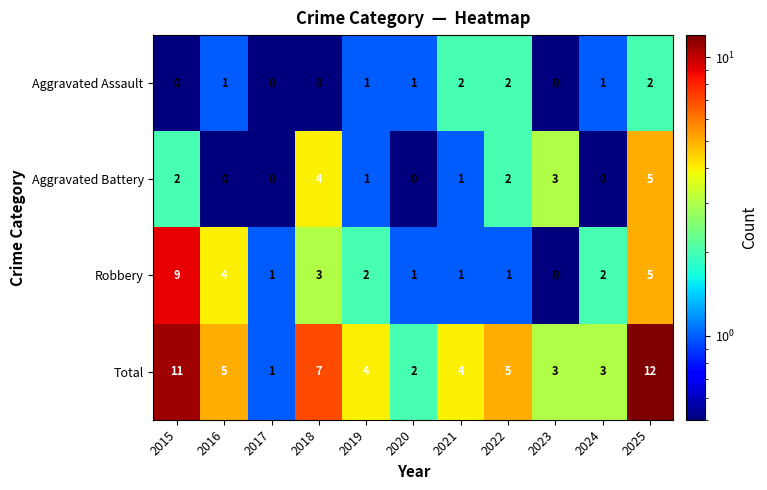

The value of Aggravated Assault at 2020 is 1. True or false?

True